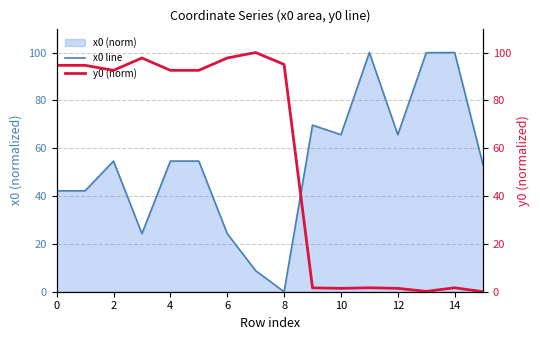

Is it true that x0 line equals 5.8 at 6?

False